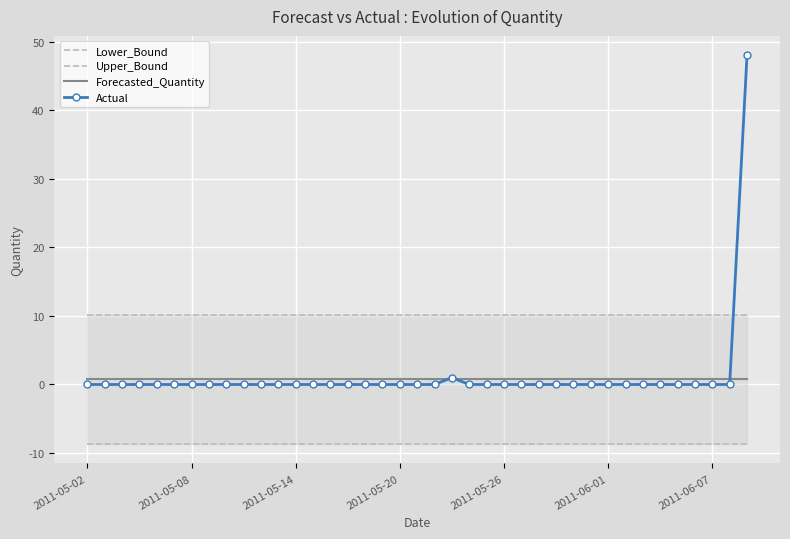

What are all the series names shown in the legend?

Lower_Bound, Upper_Bound, Forecasted_Quantity, Actual